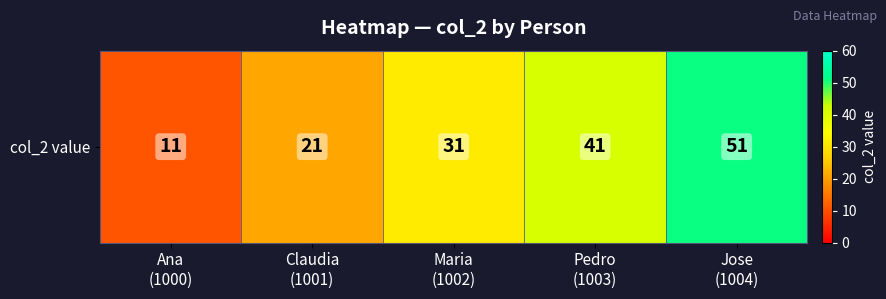

Reading left to right, what are all the values shown in this chart?

11	21	31	41	51